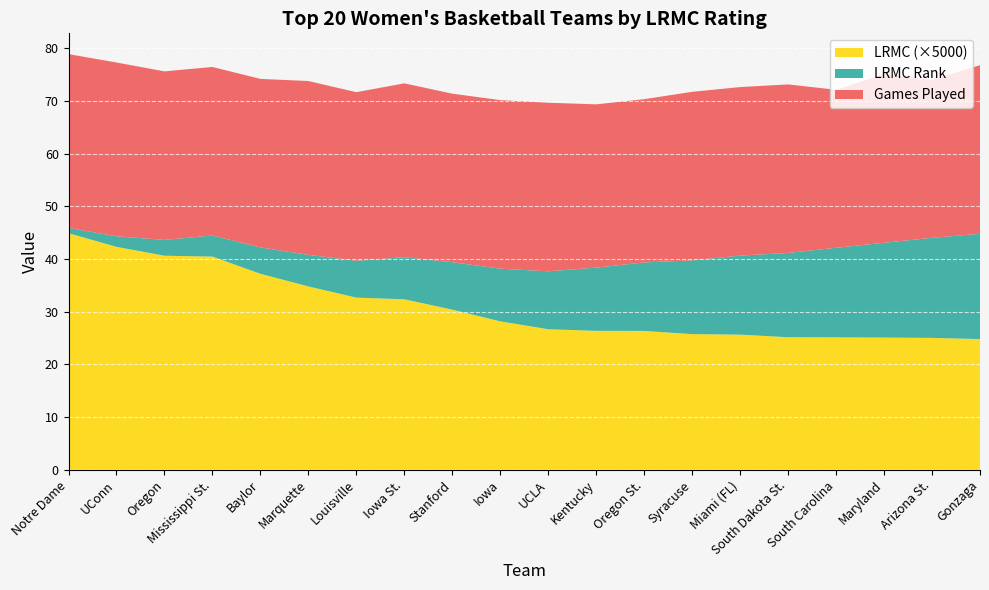

At which label does LRMC (×5000) reach its peak?

Notre Dame